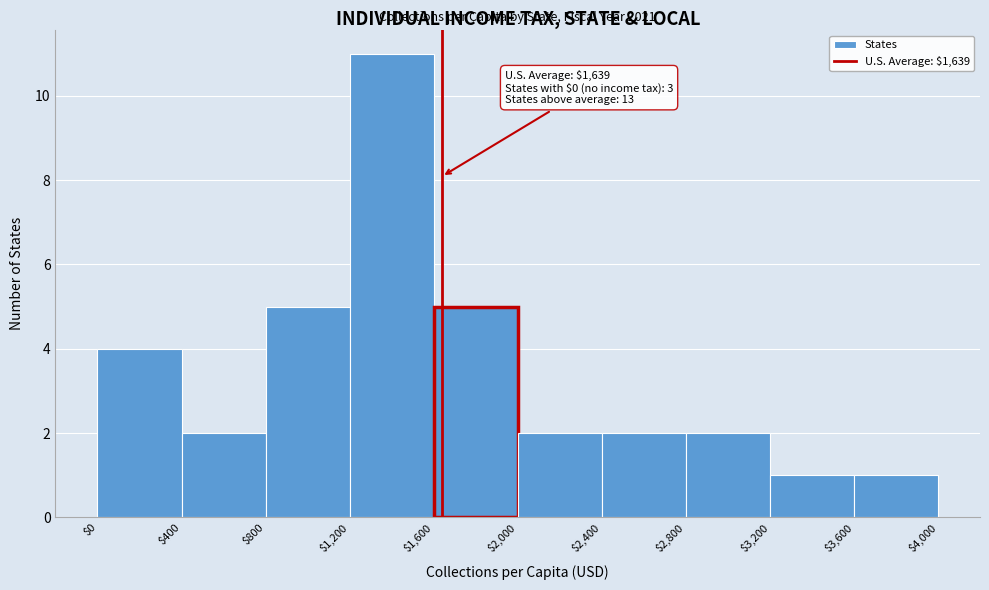

Over which range of the x-axis is the bar tallest?

$1,200 to $1,600